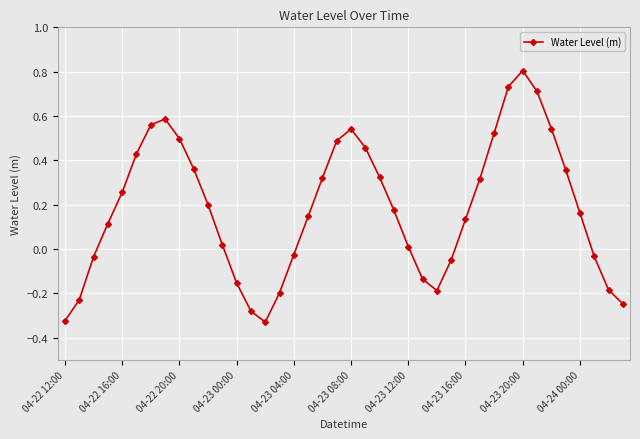

True or false: the data has more than 0 interior local peaks.

True